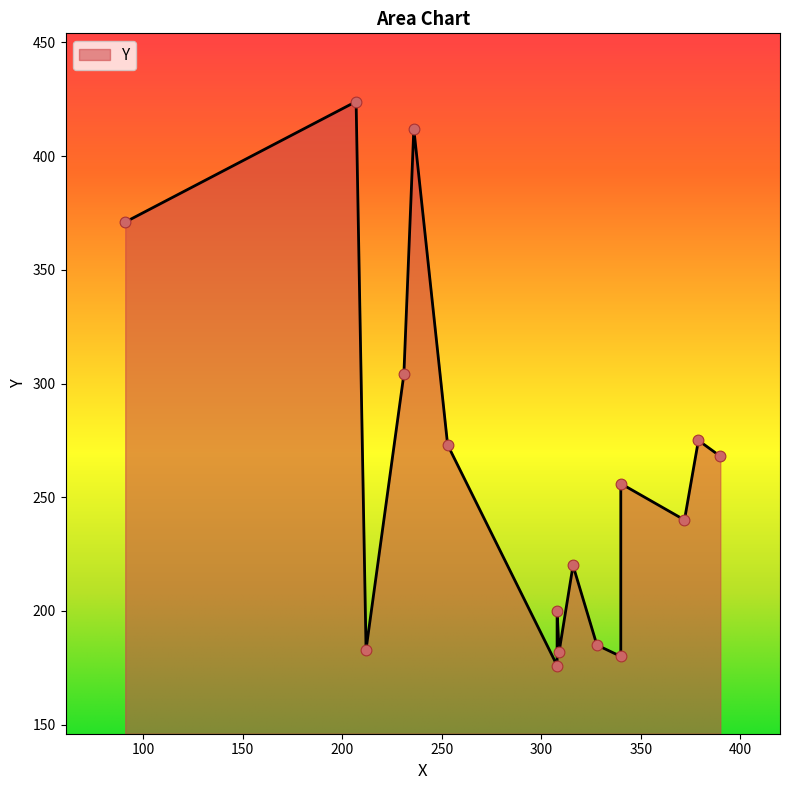

Which has a higher value, 316 or 309?

316